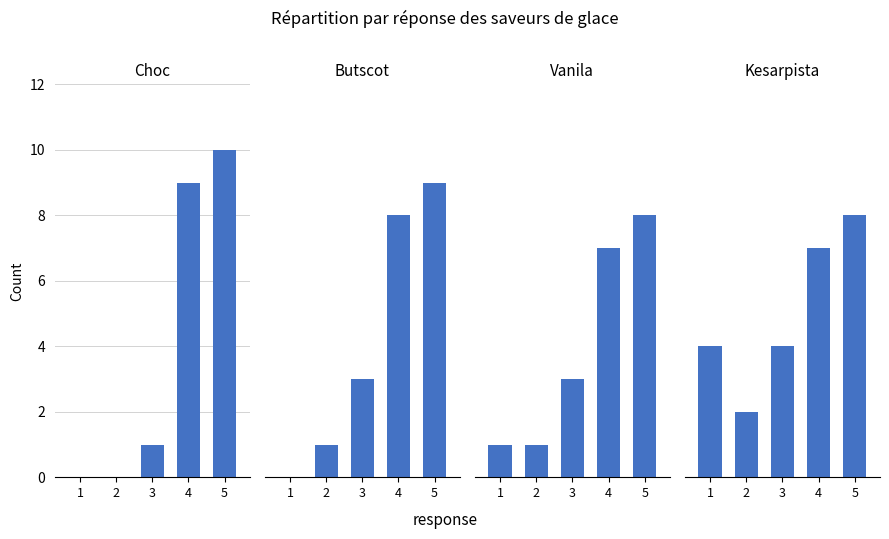

What value does the choc series have at 4?

9